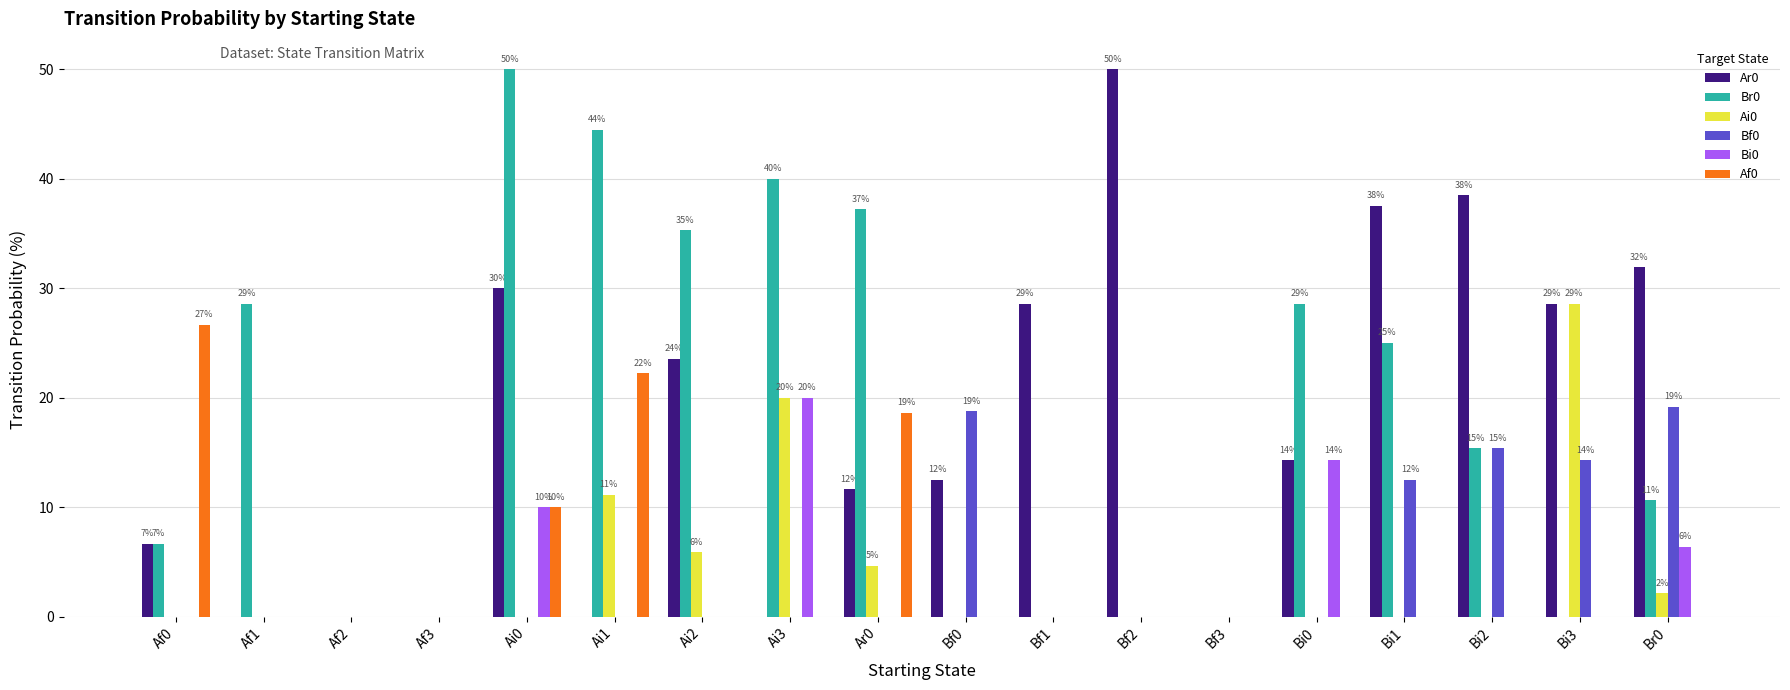

What is the sum of the Ar0 values at Br0 and Bi1?

69.4